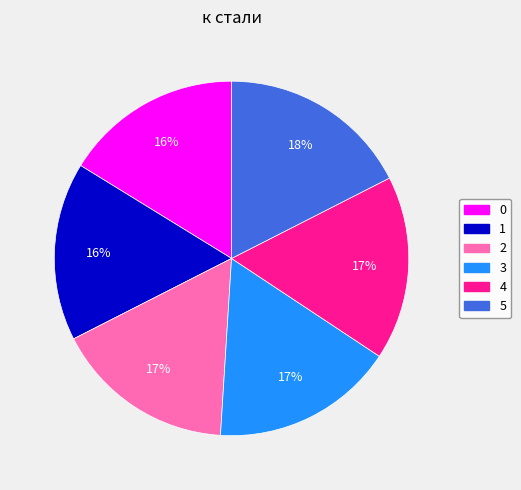

Which category has the biggest portion of the pie?

5